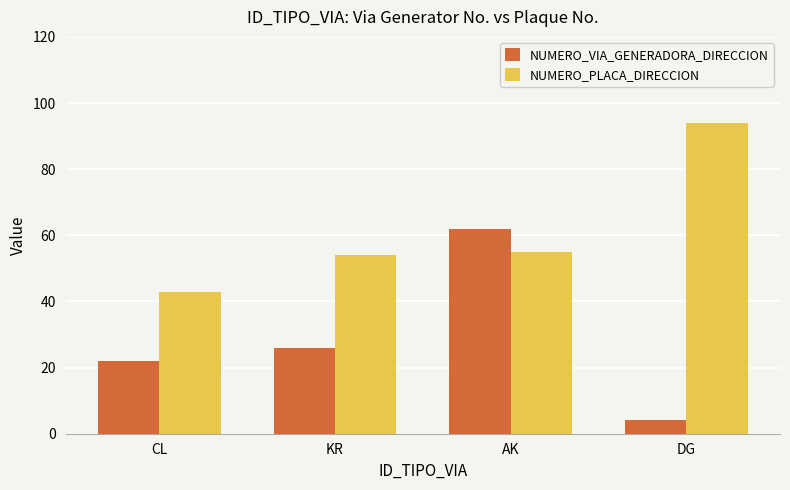

Which category has the highest value in the NUMERO_VIA_GENERADORA_DIRECCION series?

AK